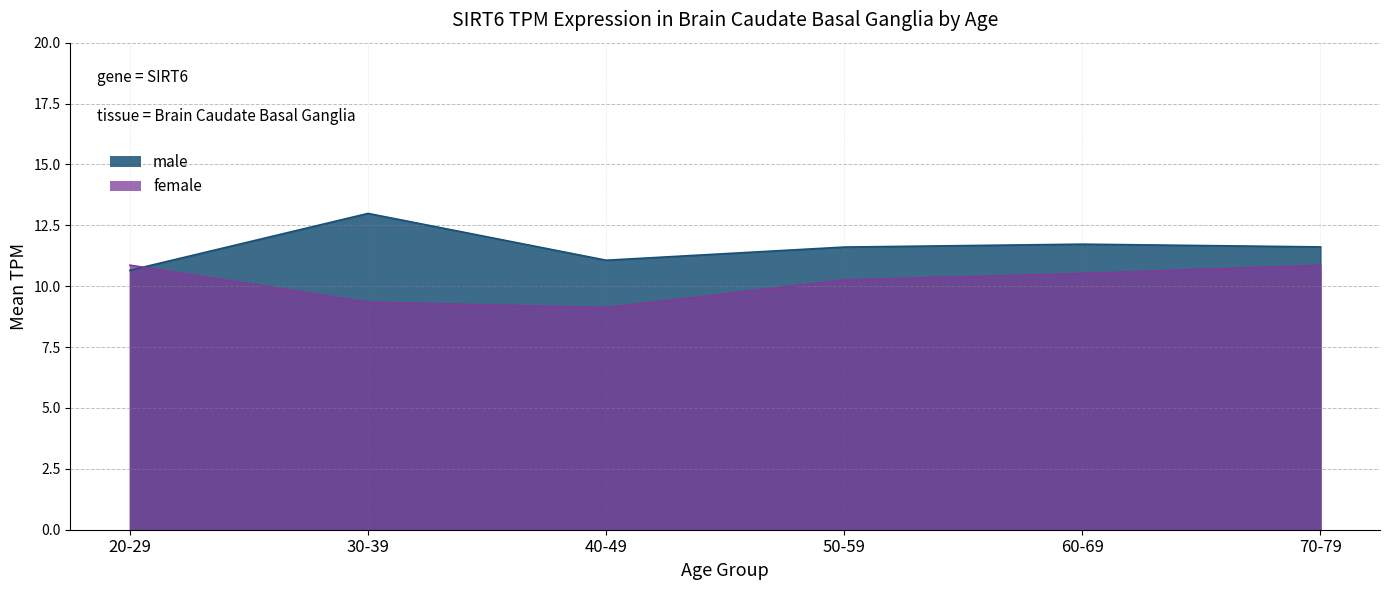

Which series changed the most between 40-49 and 60-69?

female